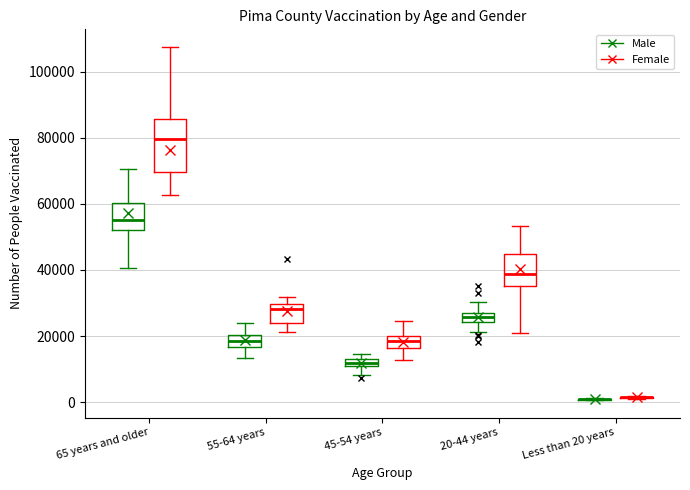

Where is the upper edge of the box for 20-44 years (Male) on the y-axis? The values are not printed on the chart, so give them approximately, as read against the axis.

26000